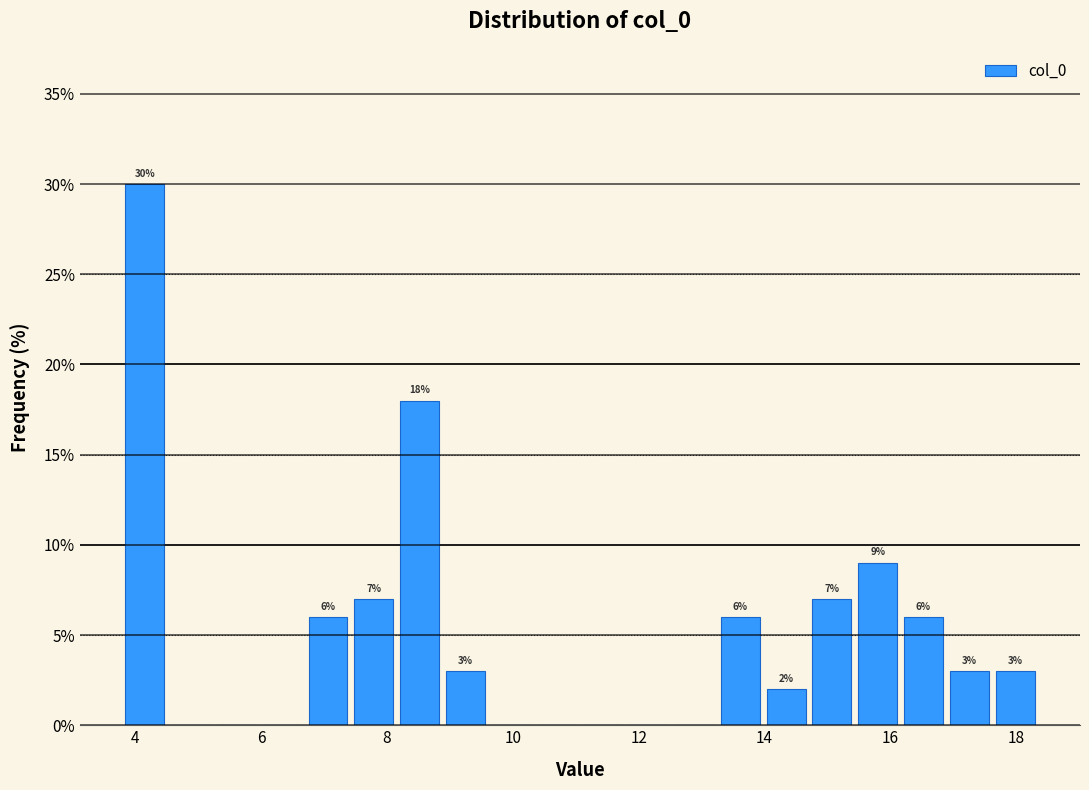

Around what value on the x-axis is the tallest bar? Give the approximate position of its centre, as read against the axis.

4.2